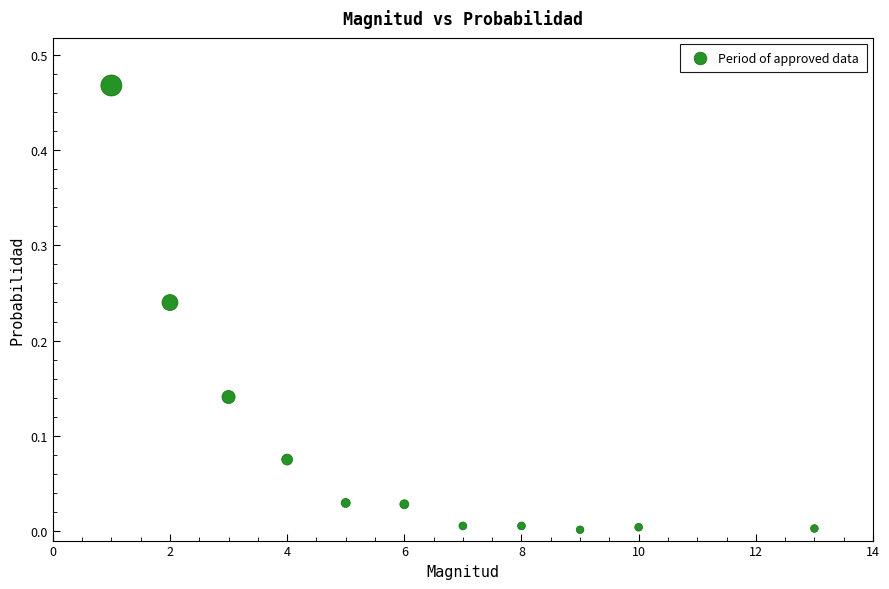

What is the range of X values (max minus min)?

12.0